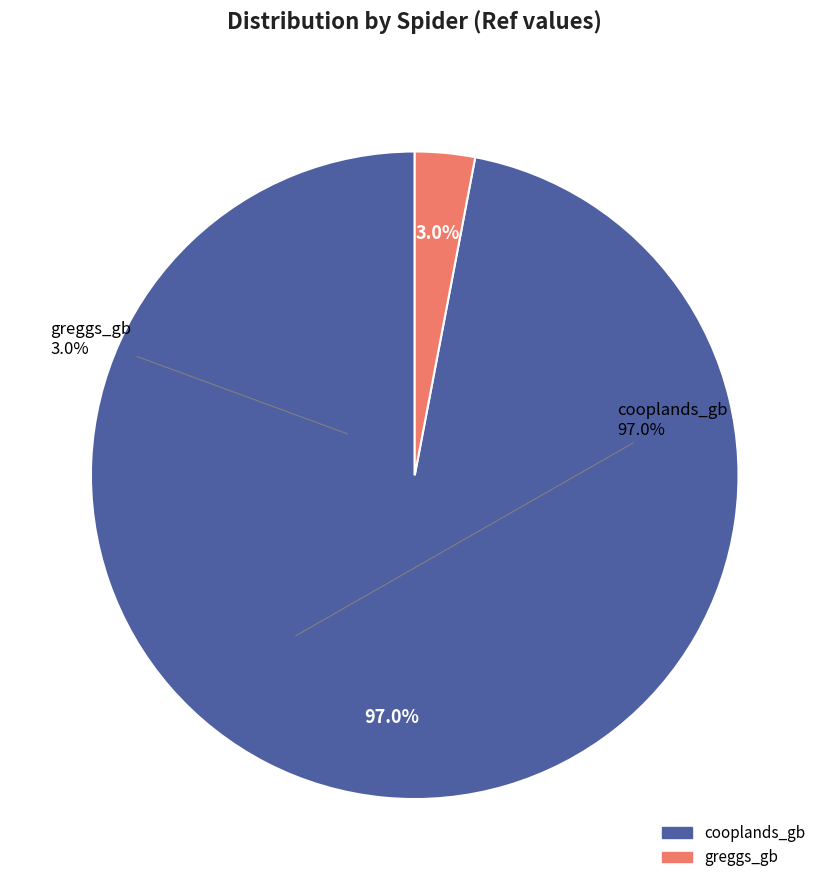

To the nearest percent, what portion does greggs_gb represent?

3%